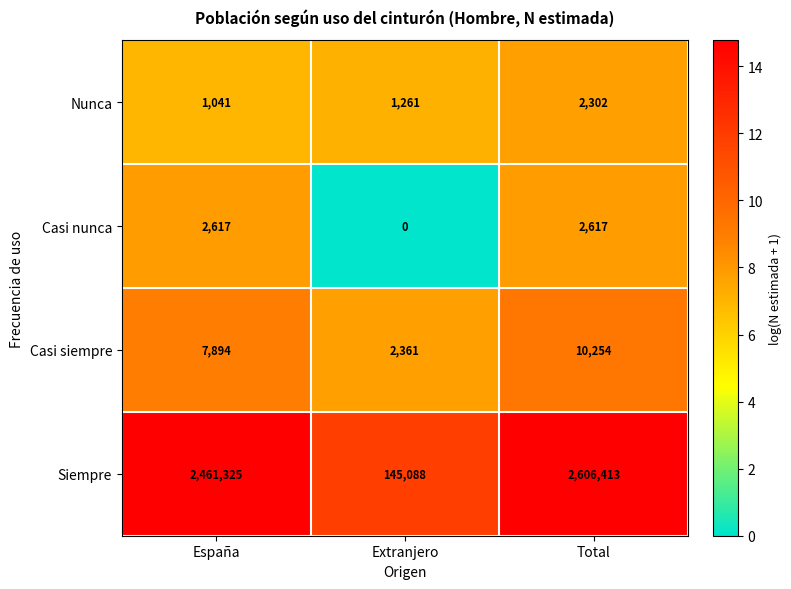

What is the difference between the maximum and second lowest values in the Casi siempre series?

2360